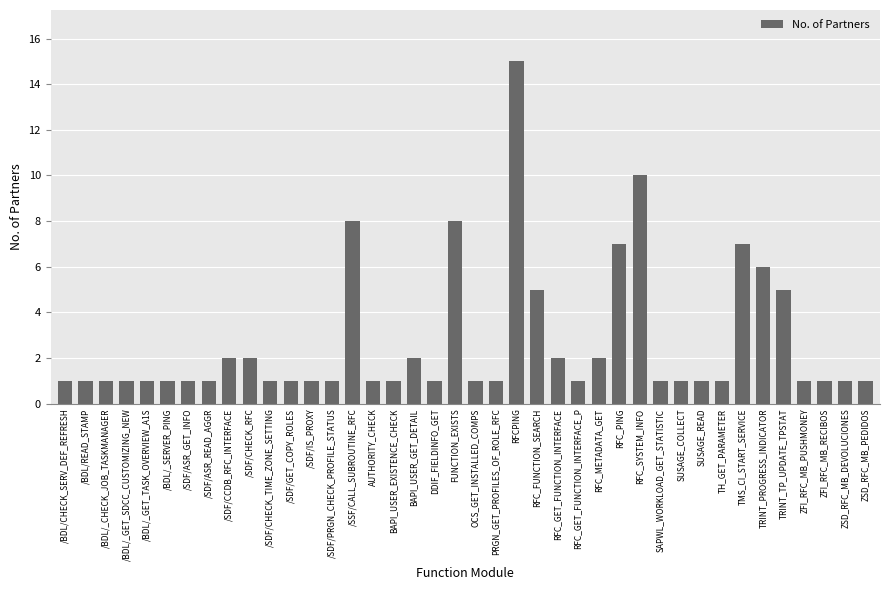

What is the difference between the values at /SDF/CHECK_TIME_ZONE_SETTING and TRINT_TP_UPDATE_TPSTAT?

4